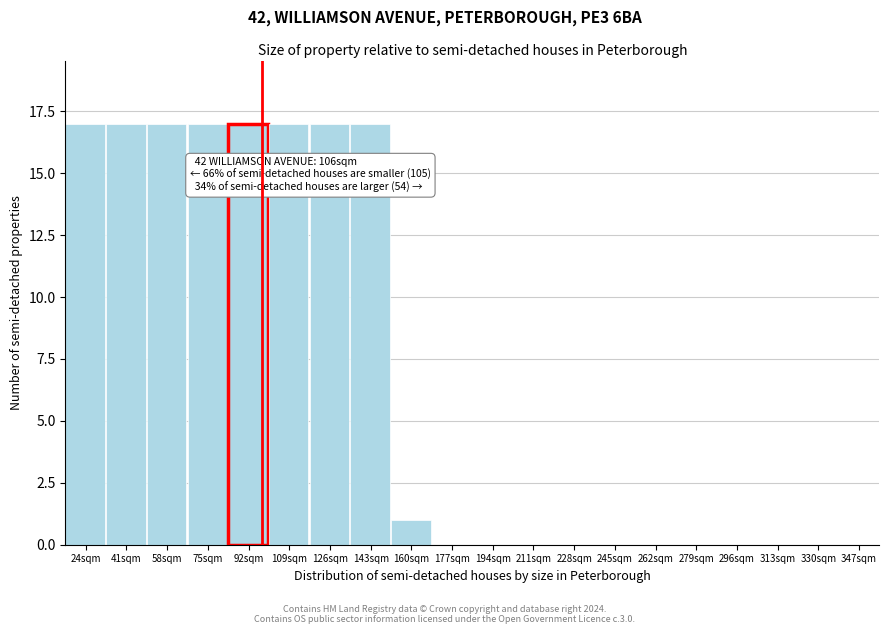

Reading left to right, transcribe all the data shown in this chart.

24sqm=17	41sqm=17	58sqm=17	75sqm=17	92sqm=17	109sqm=17	126sqm=17	143sqm=17	160sqm=1	177sqm=0	194sqm=0	211sqm=0	228sqm=0	245sqm=0	262sqm=0	279sqm=0	296sqm=0	313sqm=0	330sqm=0	347sqm=0